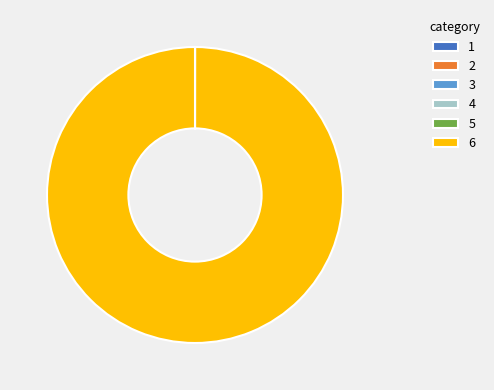

What is the largest slice in the pie chart?

6